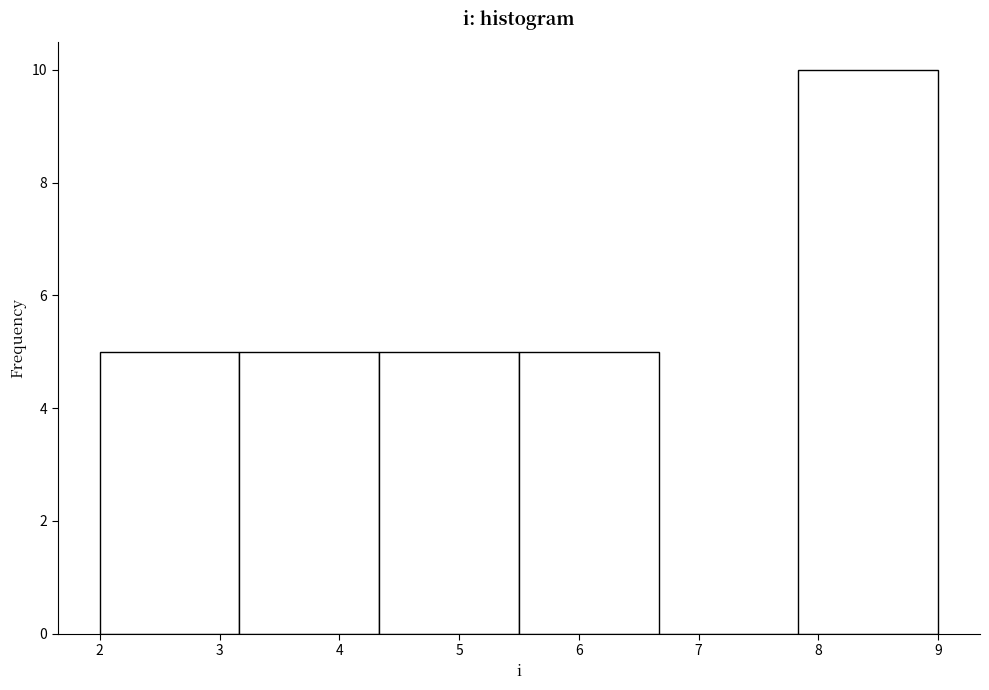

Reading left to right, transcribe this chart: for each bar, give the range it covers on the x-axis and its height. Neither the bar edges nor the heights are printed on the chart, so give them approximately, as read against the axes.

2.0 to 3.2: 5
3.2 to 4.3: 5
4.3 to 5.5: 5
5.5 to 6.7: 5
6.7 to 7.8: 0
7.8 to 9.0: 10